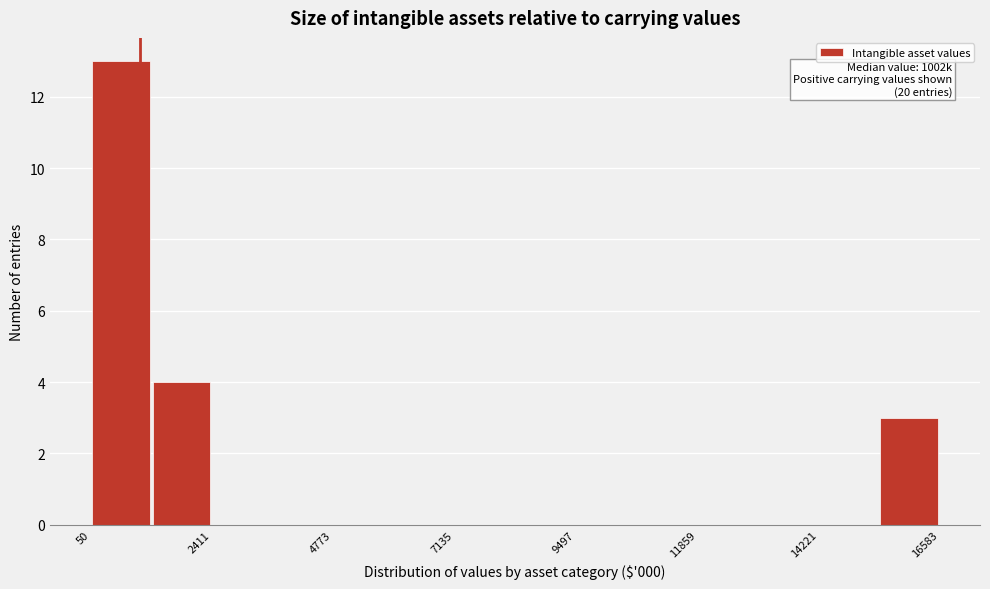

Read against the x-axis, roughly where is the centre of the tallest bar?

500